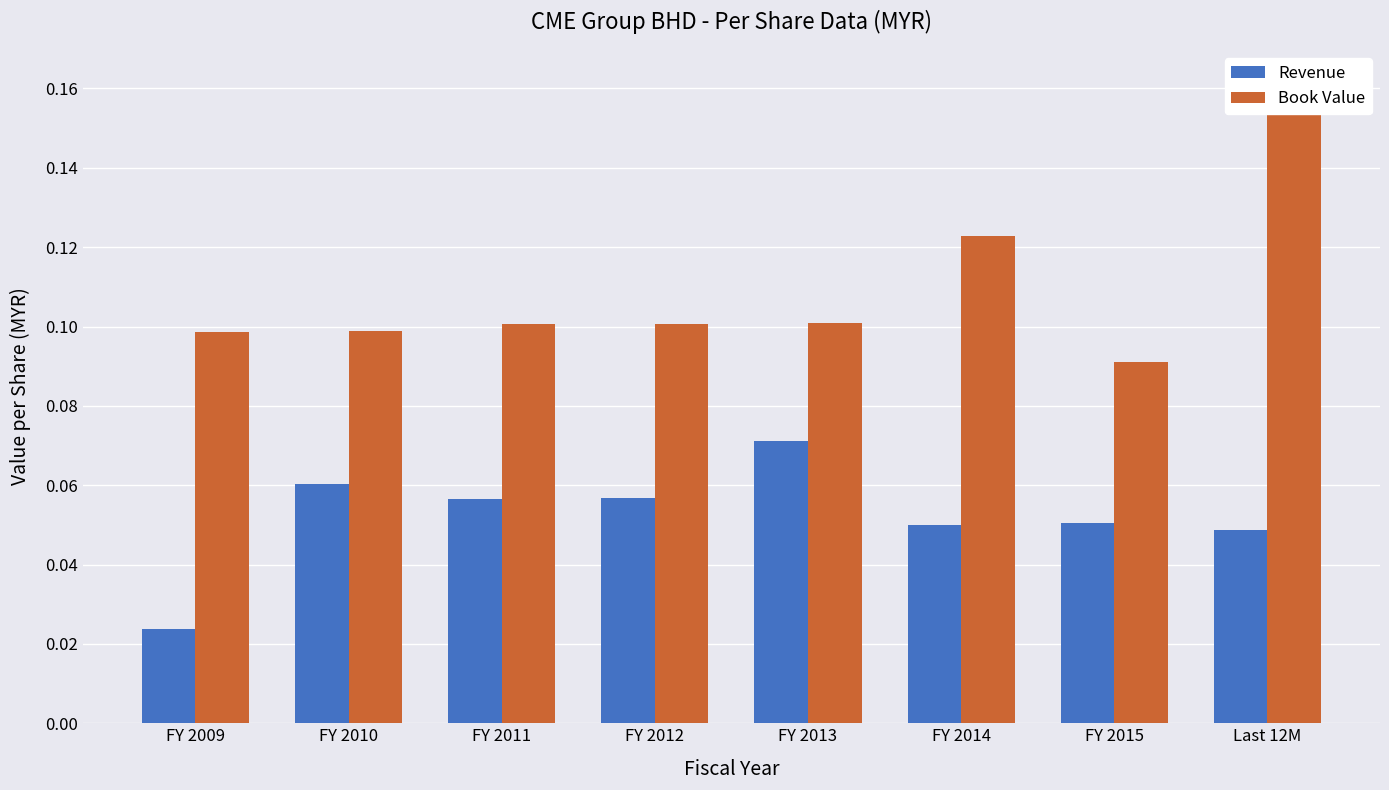

How many Revenue values are between 0 and 1?

8